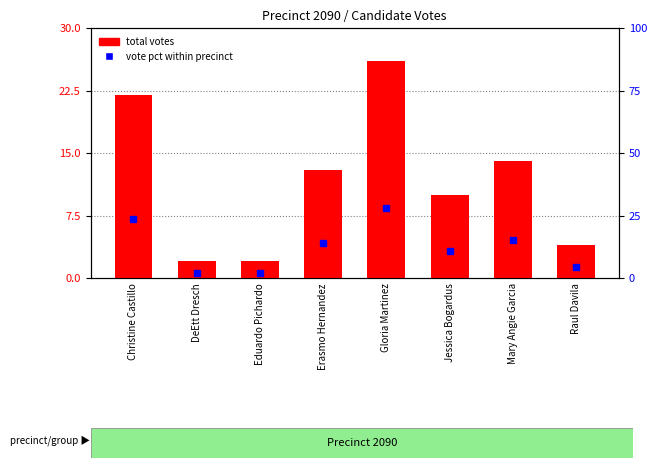

The total votes series shows 22.0 at Christine Castillo. True or false?

True